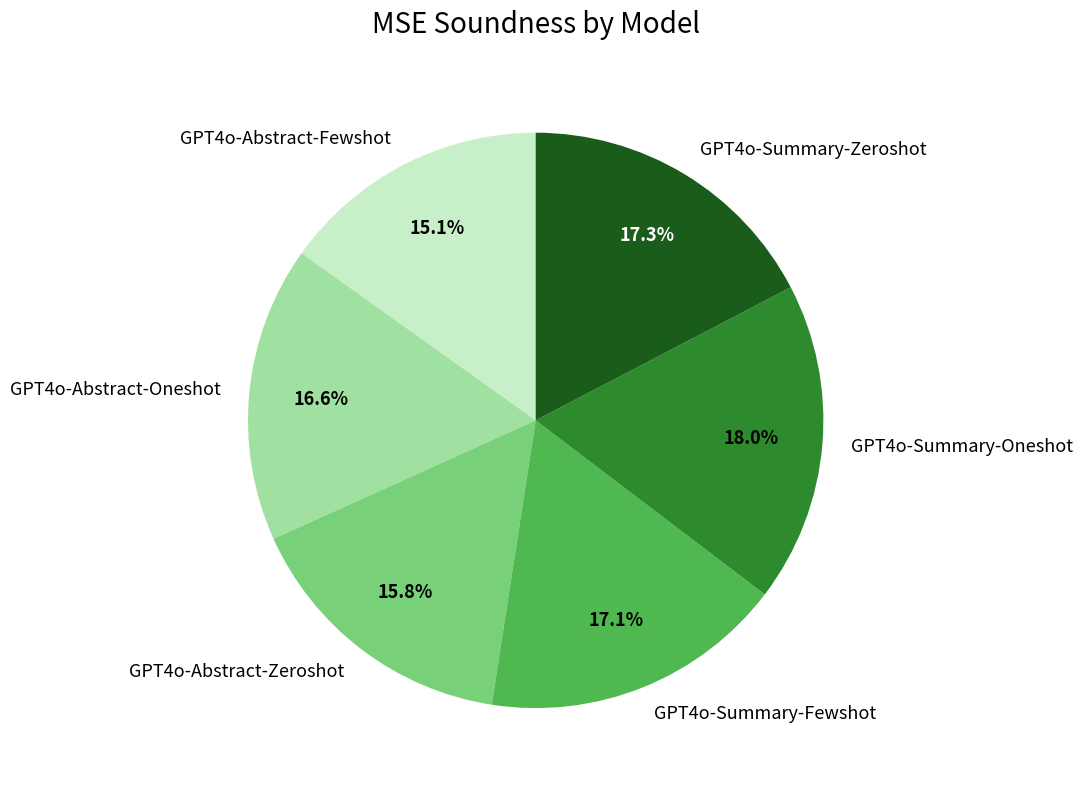

Between GPT4o-Abstract-Oneshot and GPT4o-Summary-Oneshot, which is larger?

GPT4o-Summary-Oneshot